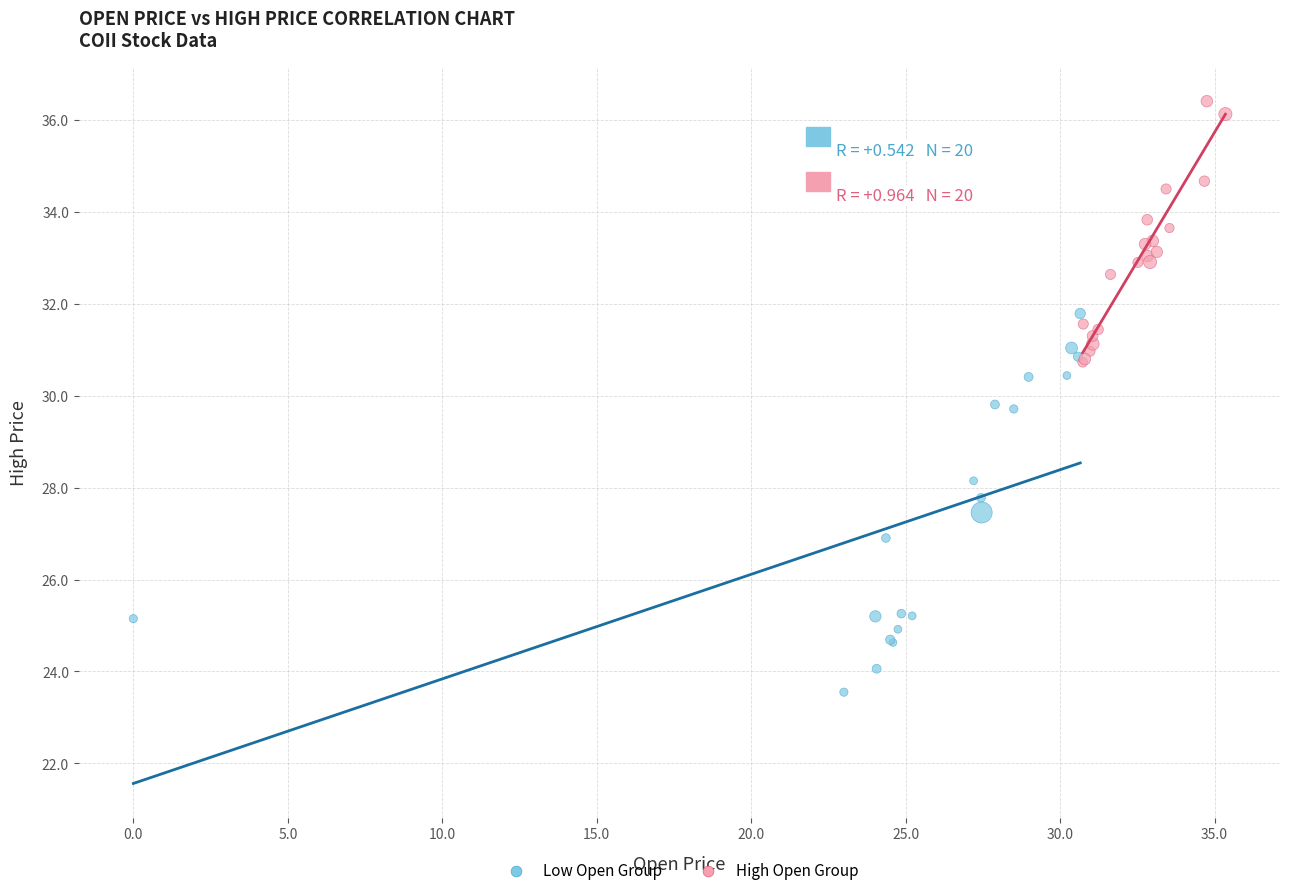

Which series contains the lowest Y value?

Low Open Group